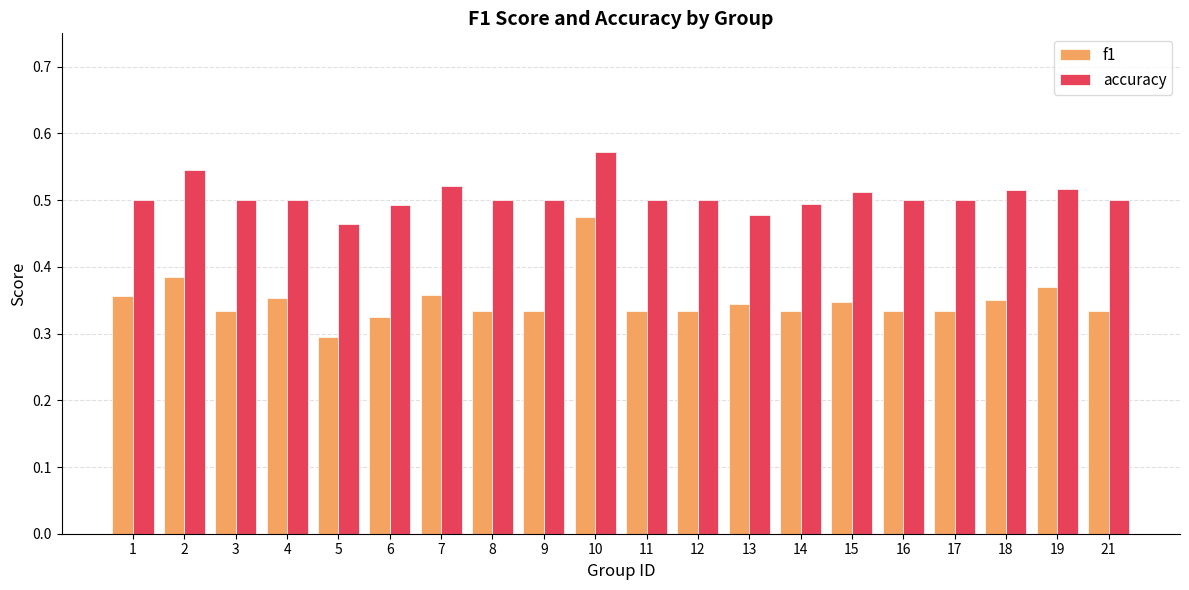

List the series in order of their peak value, highest first.

accuracy, f1